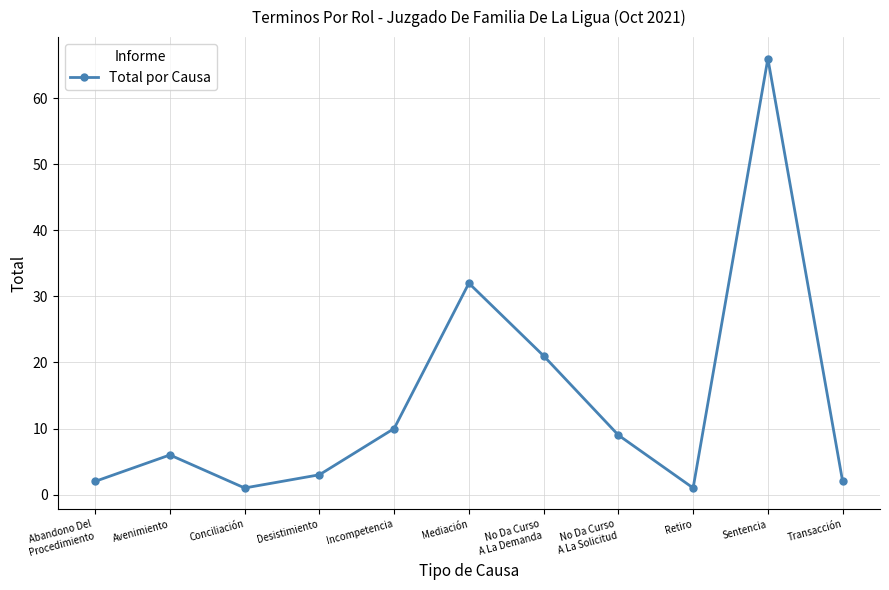

Reading left to right, extract all data points from this chart.

Abandono Del
Procedimiento=2	Avenimiento=6	Conciliación=1	Desistimiento=3	Incompetencia=10	Mediación=32	No Da Curso
A La Demanda=21	No Da Curso
A La Solicitud=9	Retiro=1	Sentencia=66	Transacción=2